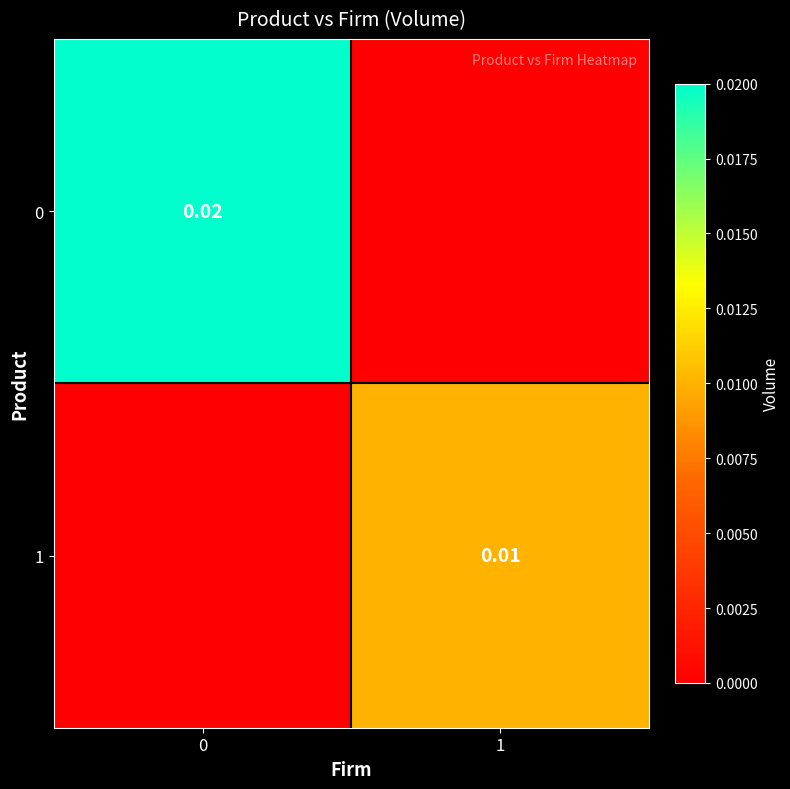

Is the value of 0 at 0 greater than the value of 1 at 1?

Yes